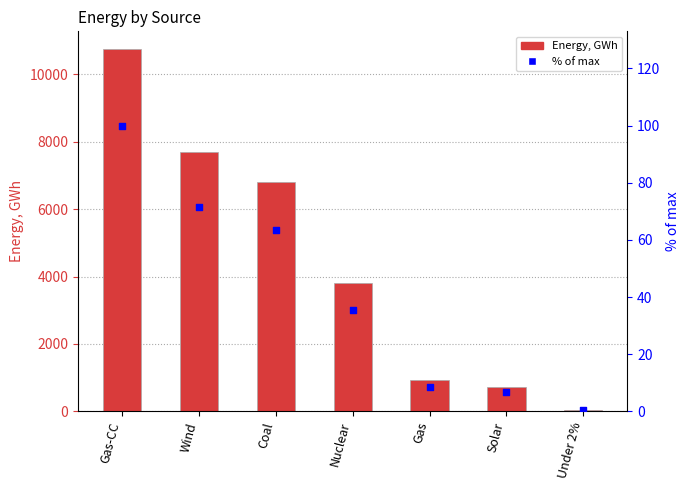

Which series contains the highest Y value?

Energy, GWh